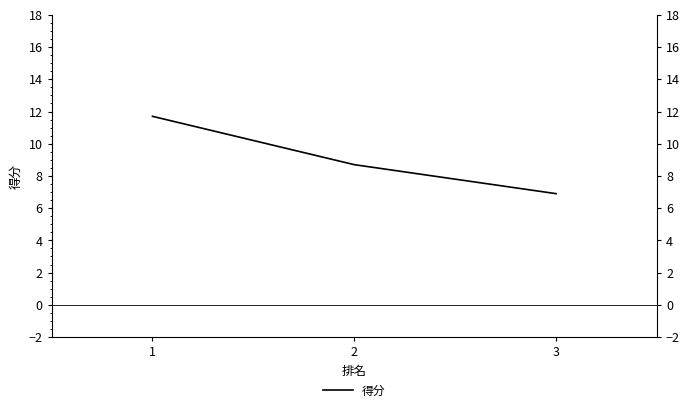

What is the average value?

9.1